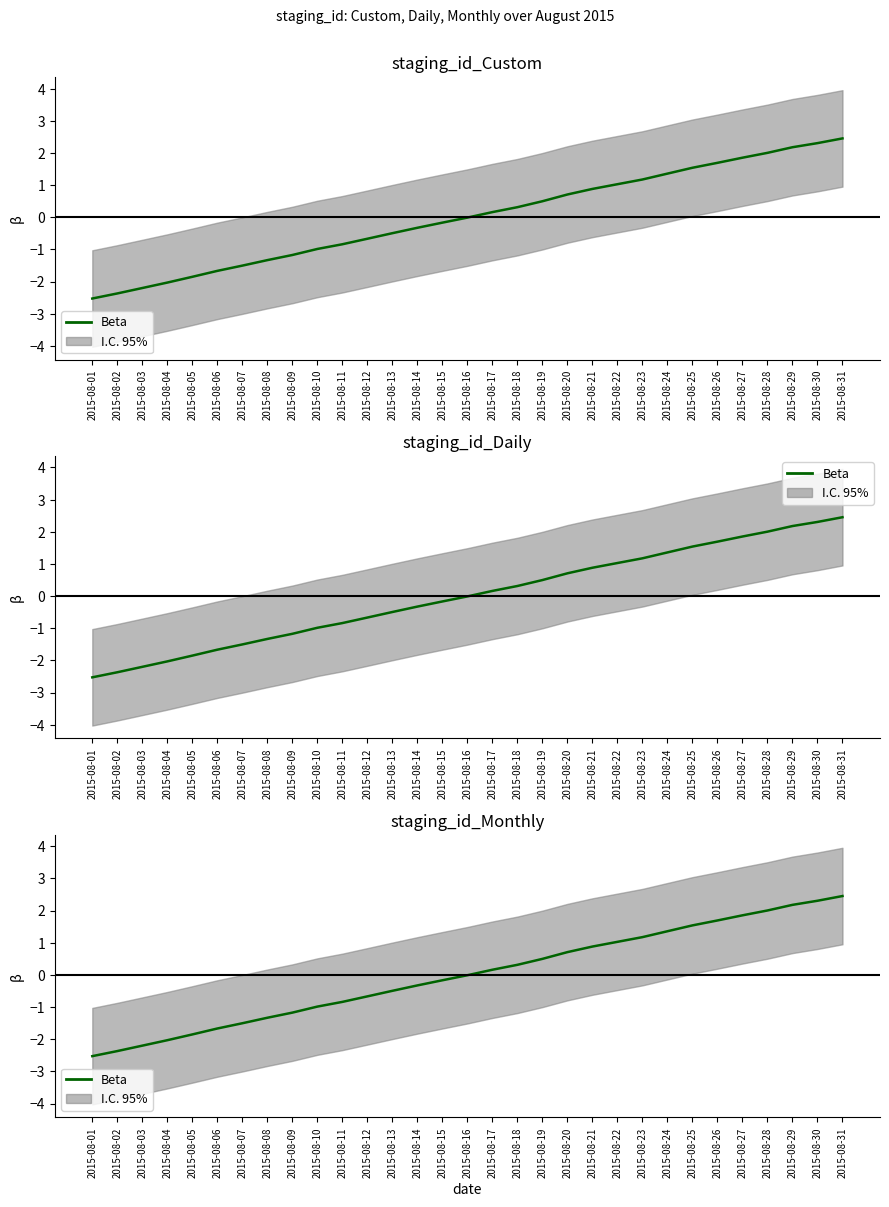

True or false: the data has more than 0 interior local peaks.

False